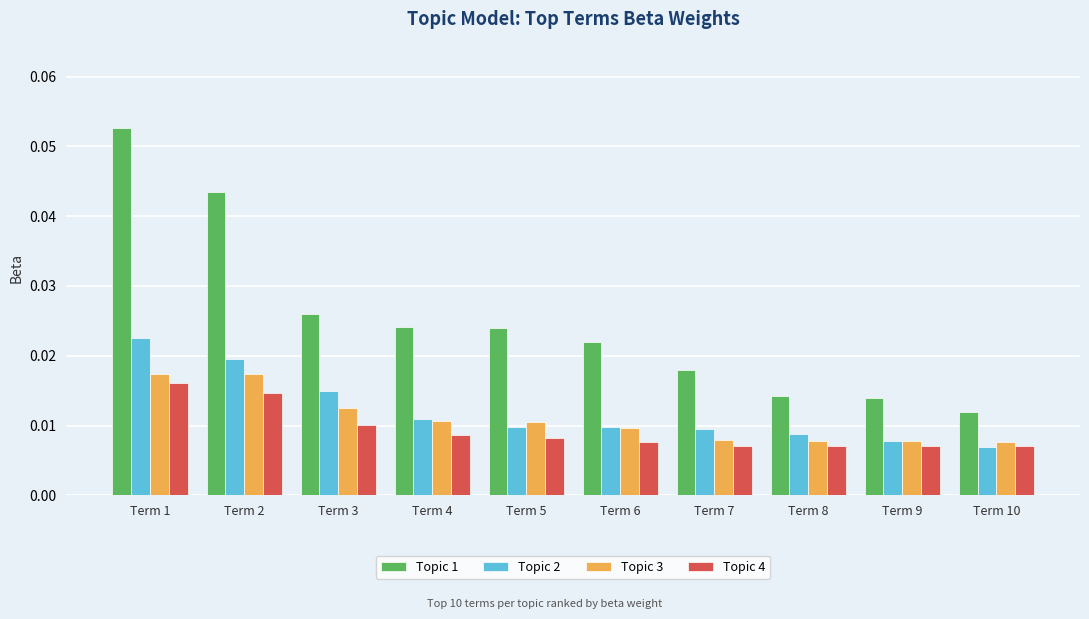

How many Topic 1 values are between 0 and 1?

10